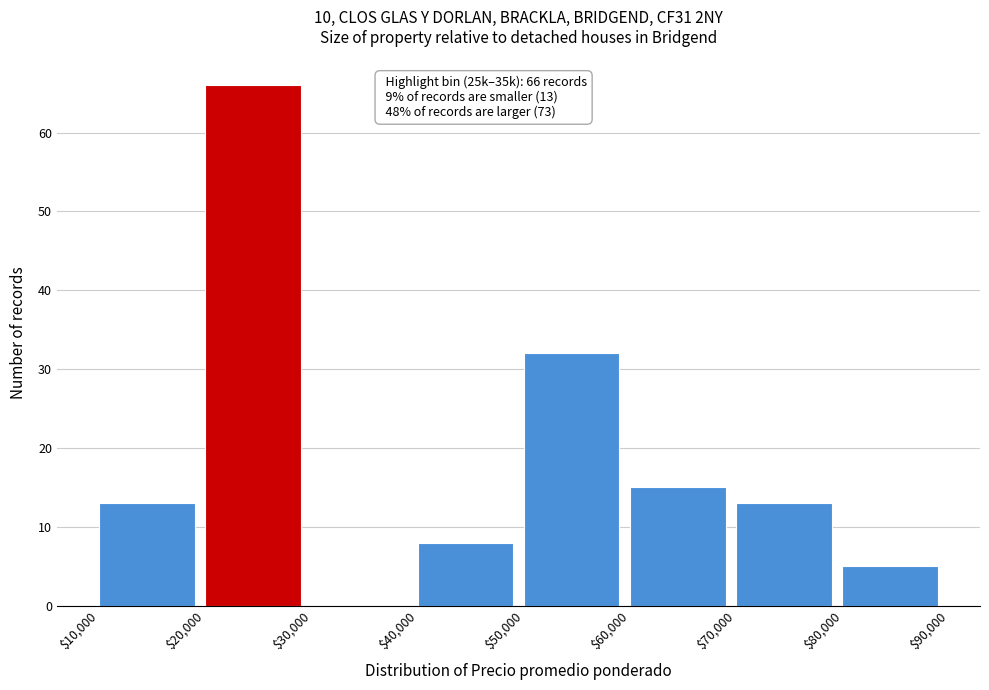

Over which range of the x-axis is the bar tallest?

$20,000 to $30,000